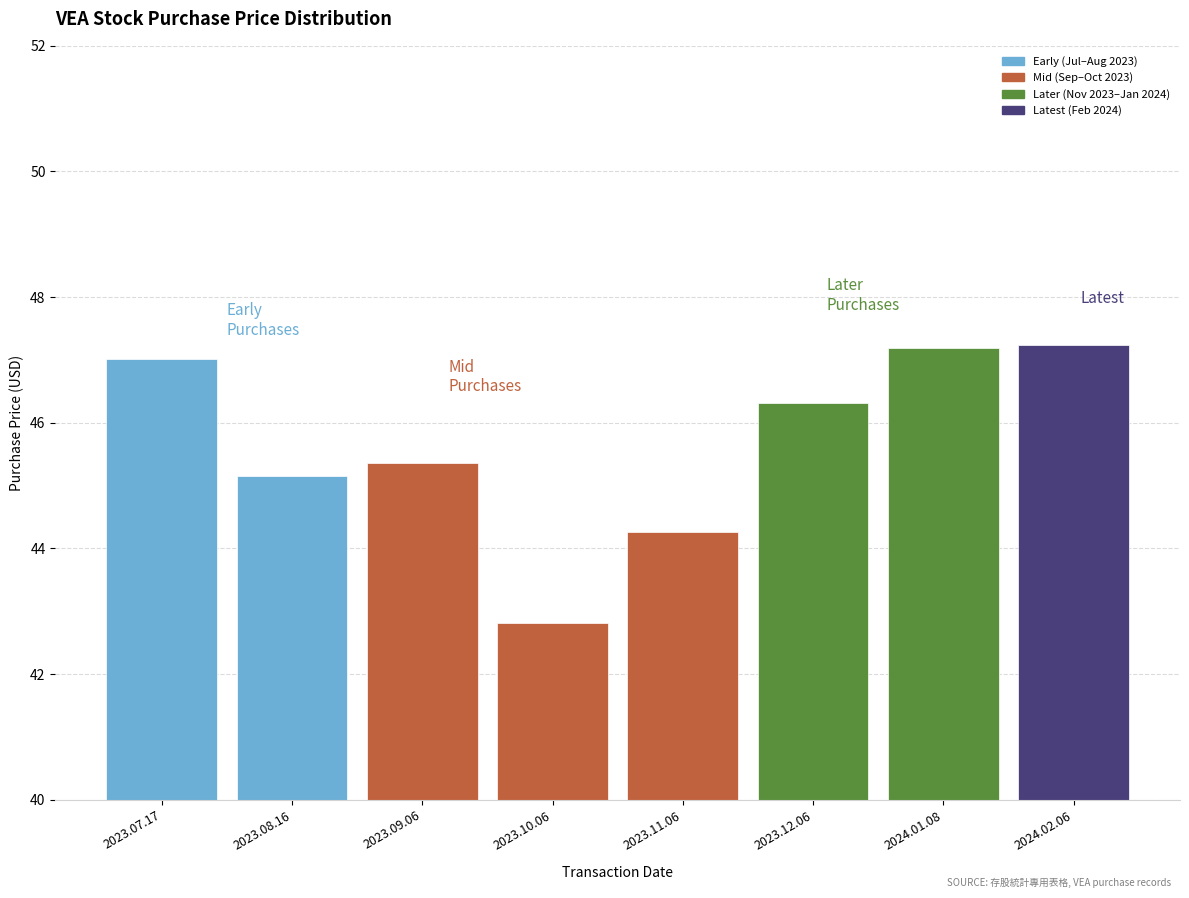

What is the difference between the second highest and minimum values?

4.4